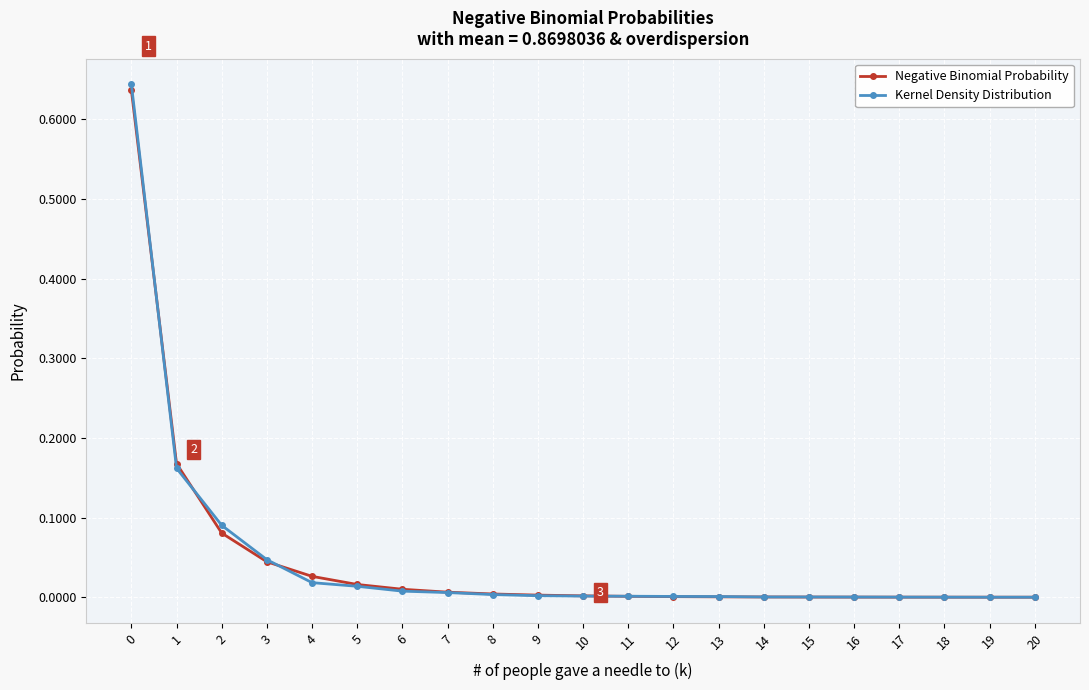

Does the chart have visible grid lines?

Yes